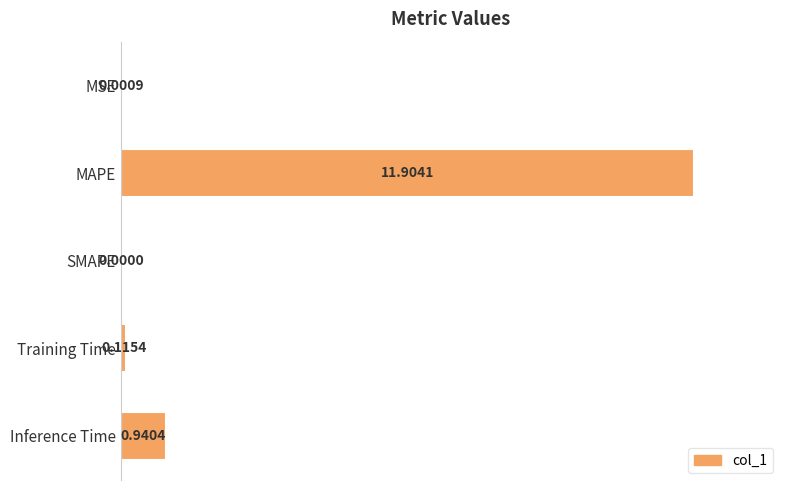

At which label is the value closest to 50?

Inference Time